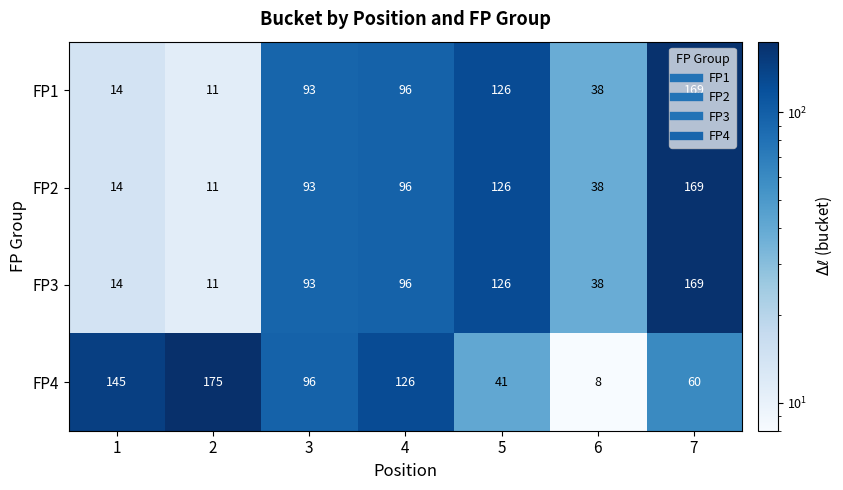

Is it true that FP4 equals 245 at 1?

False